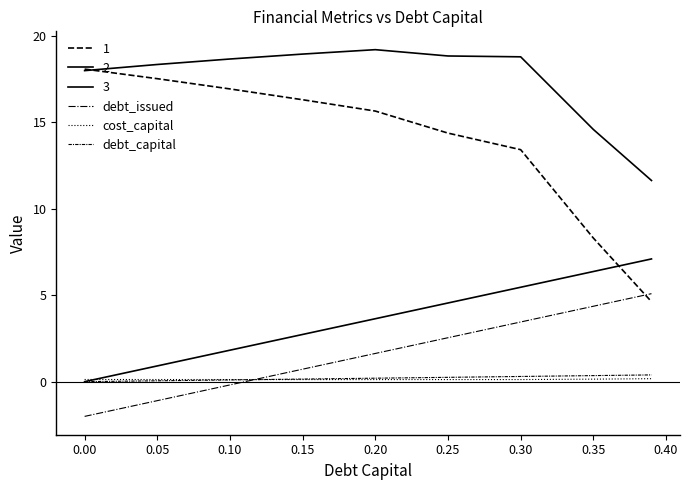

Does the chart display data point markers on the line(s)?

No